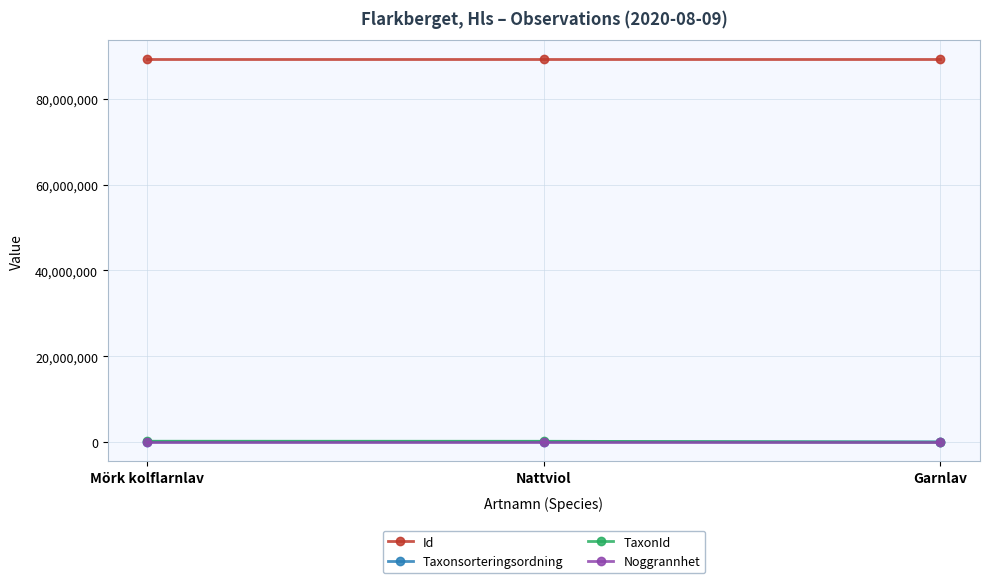

What is the total value across all series at Garnlav?

89207974